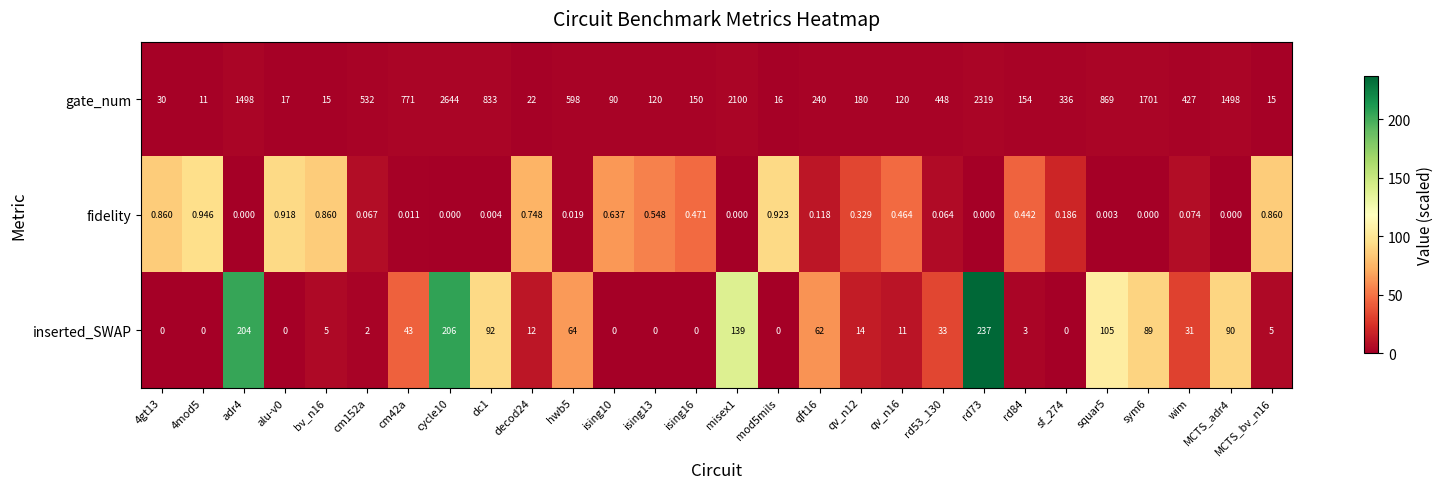

Is the value of fidelity at wim greater than the value of gate_num at rd73?

No